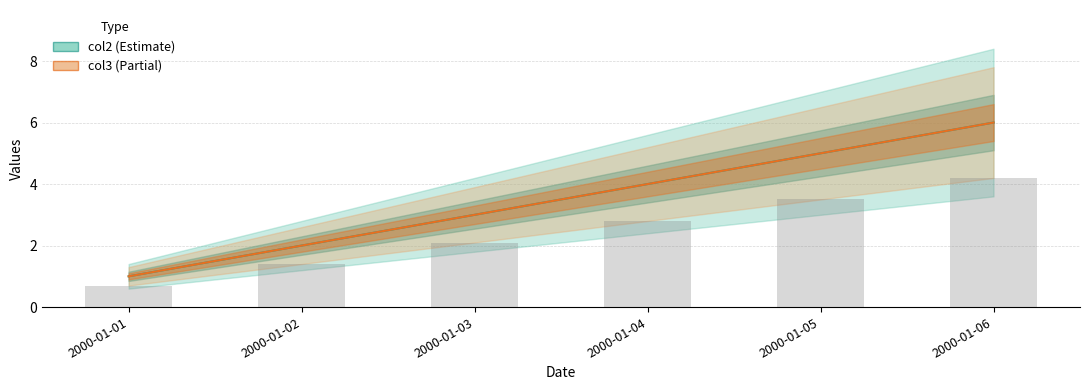

How many data points in col3 are less than 4?

3